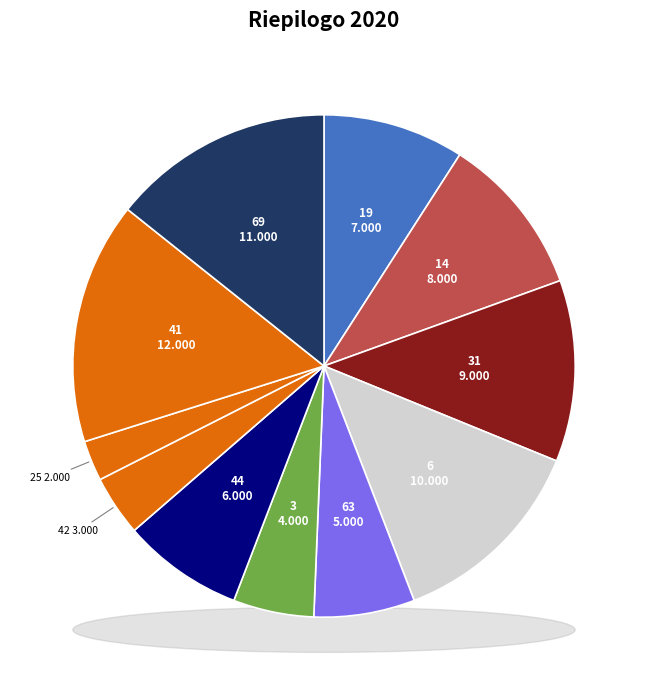

To the nearest percent, what portion does 63 represent?

6%